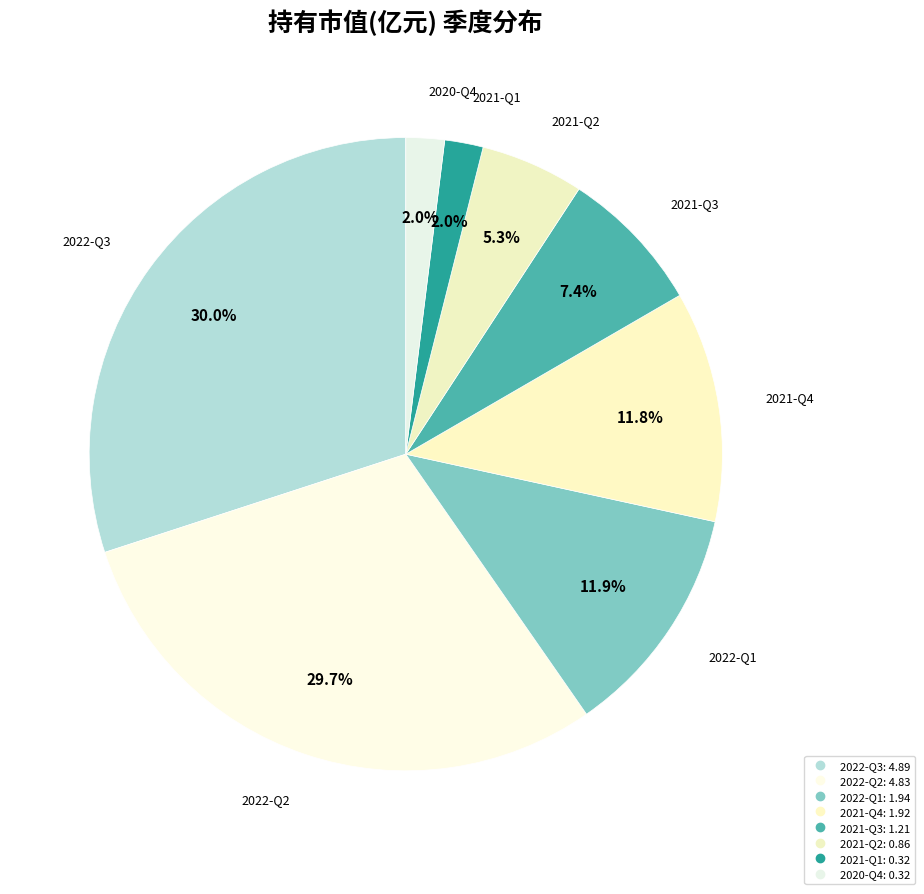

Count the number of slices in the pie.

8